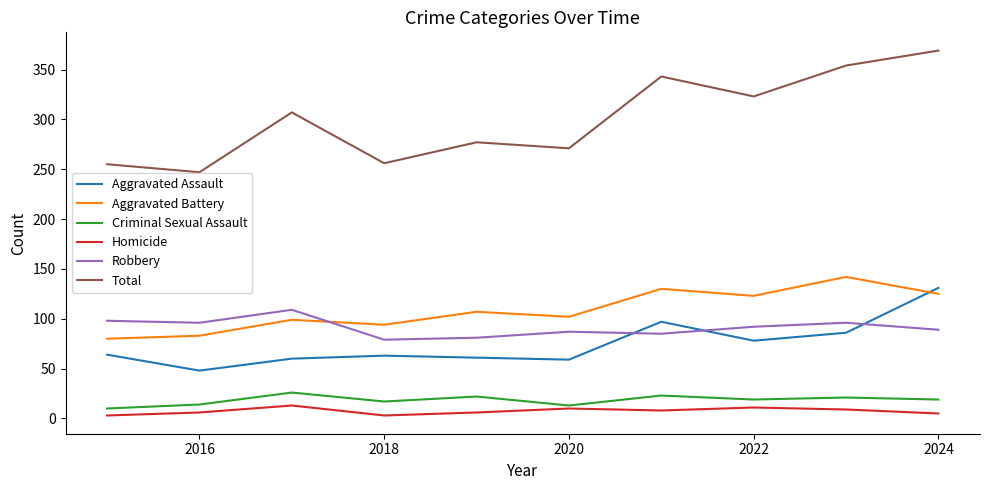

How many times do Aggravated Assault and Robbery cross each other?

3